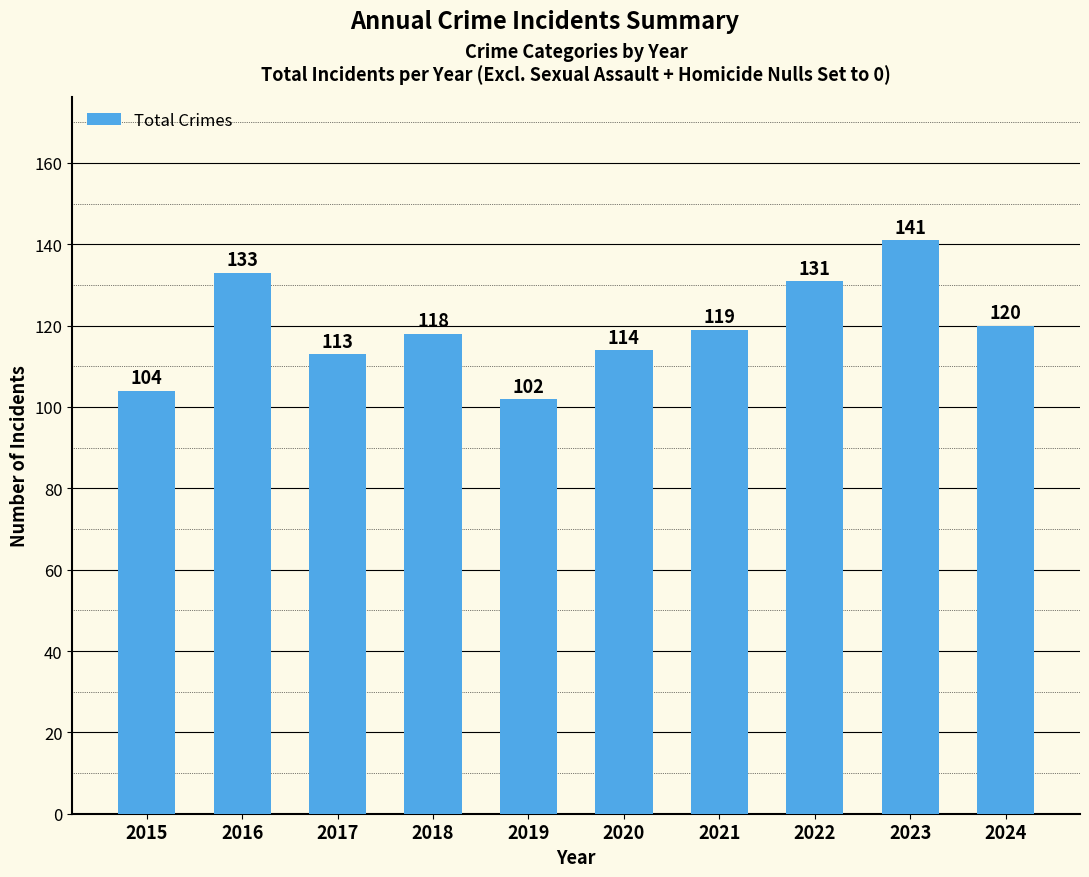

Reading left to right, extract all data points from this chart.

2015=104	2016=133	2017=113	2018=118	2019=102	2020=114	2021=119	2022=131	2023=141	2024=120